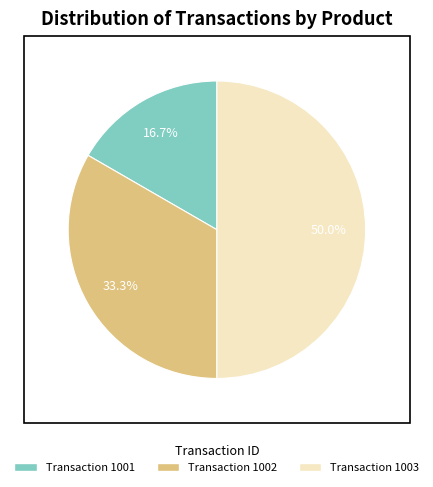

Rank the categories by value from highest to lowest.

1003, 1002, 1001